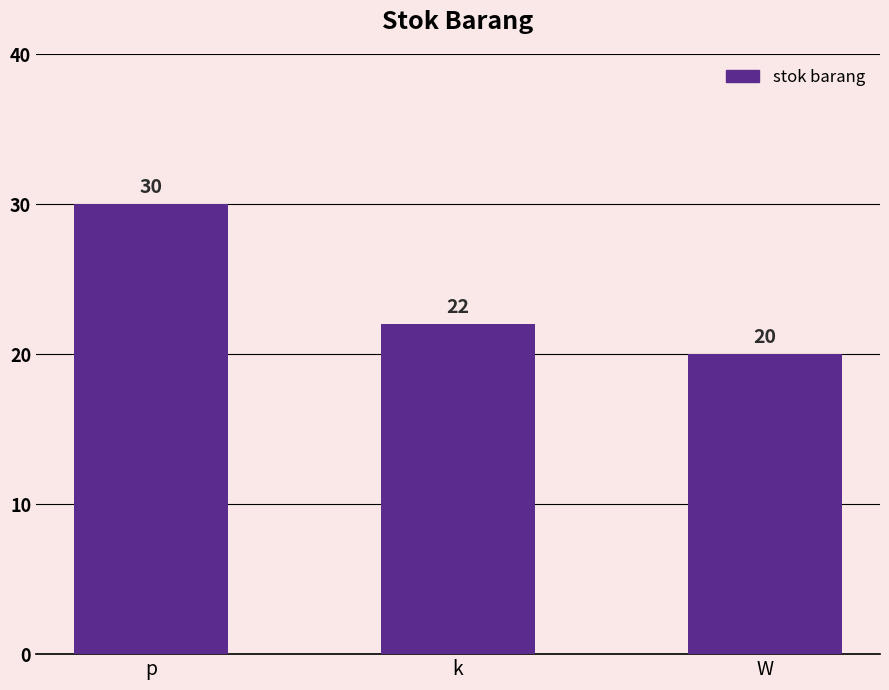

Reading right to left, transcribe all the data shown in this chart.

W=20	k=22	p=30